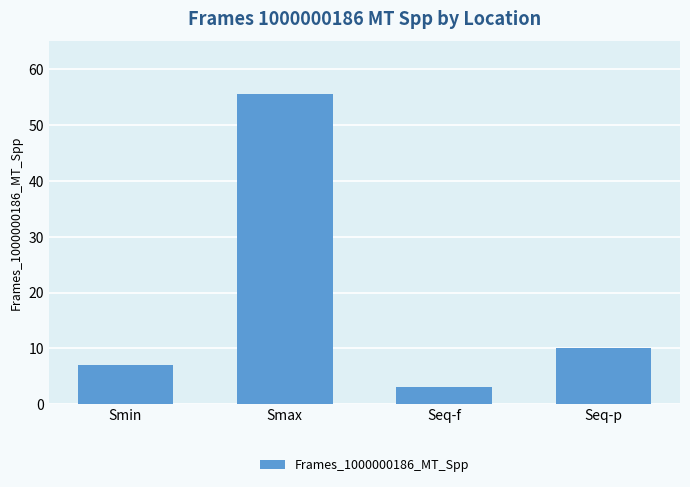

Are the bars grouped side by side (vs. stacked)?

No